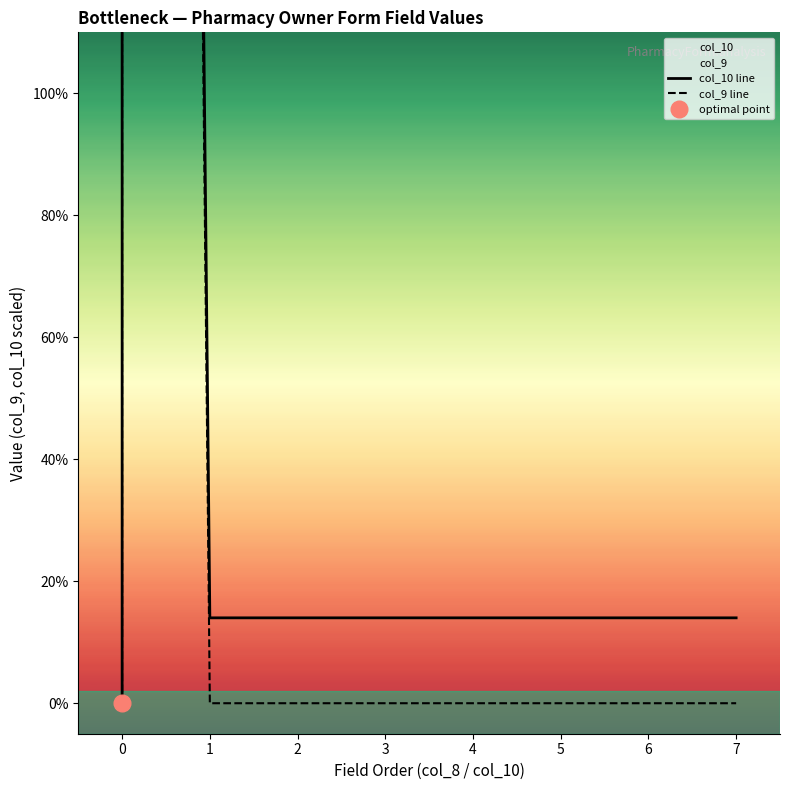

Reading left to right, list all the values displayed in this chart.

col_10 line: 0	0	1400	14	14	14	14	14	14	14	14	14	14	14	14
col_9 line: 0	0	1400	0	0	0	0	0	0	0	0	0	0	0	0